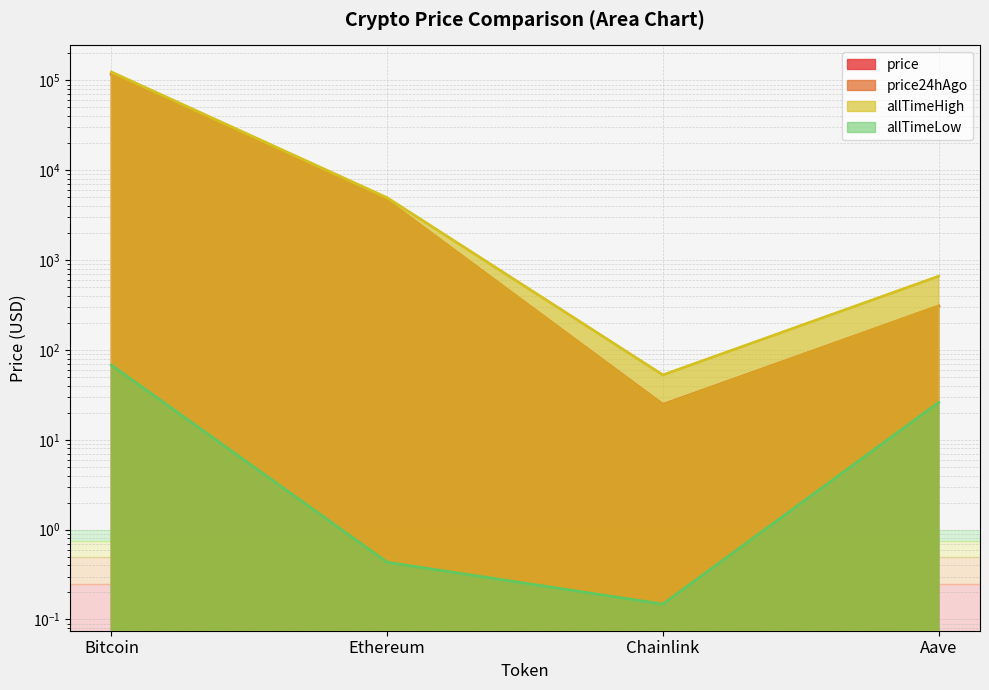

At which category does price24hAgo reach its first local valley?

Chainlink